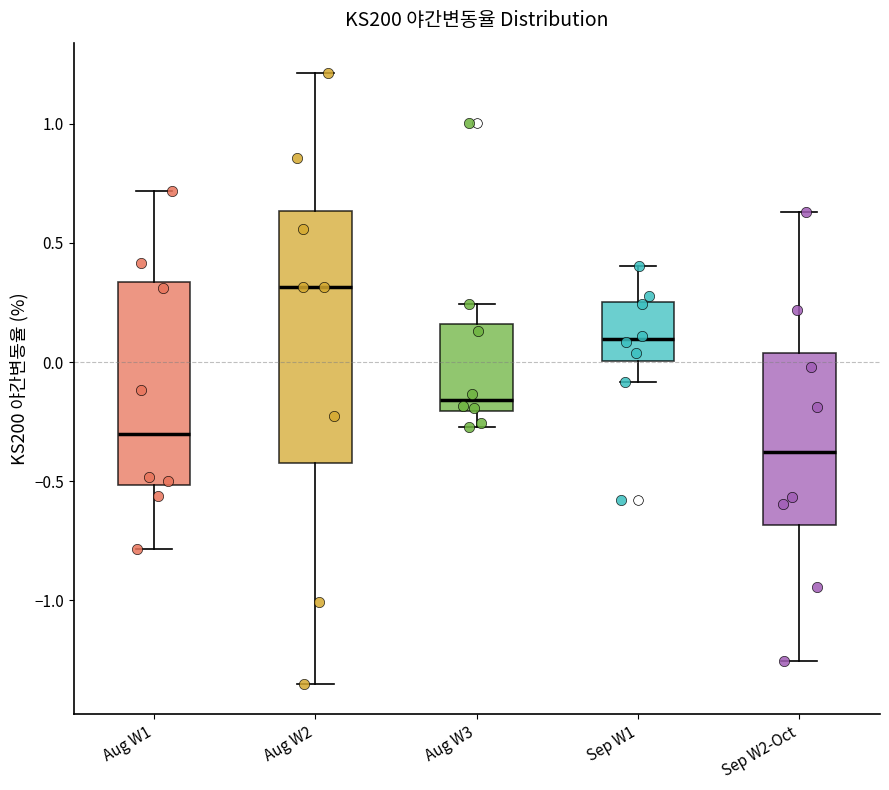

Reading left to right, transcribe this box plot: for each box, give where its median line is, the range the box spans, and where its two whiskers end, as read against the y-axis. The values are not printed on the chart, so give them approximately, as read against the axis.

Aug W1: median -0.30, box -0.50 to 0.35, whiskers -0.80 to 0.70
Aug W2: median 0.30, box -0.40 to 0.65, whiskers -1.35 to 1.20
Aug W3: median -0.15, box -0.20 to 0.15, whiskers -0.25 to 0.25
Sep W1: median 0.10, box 0.00 to 0.25, whiskers -0.10 to 0.40
Sep W2-Oct: median -0.40, box -0.70 to 0.05, whiskers -1.25 to 0.65